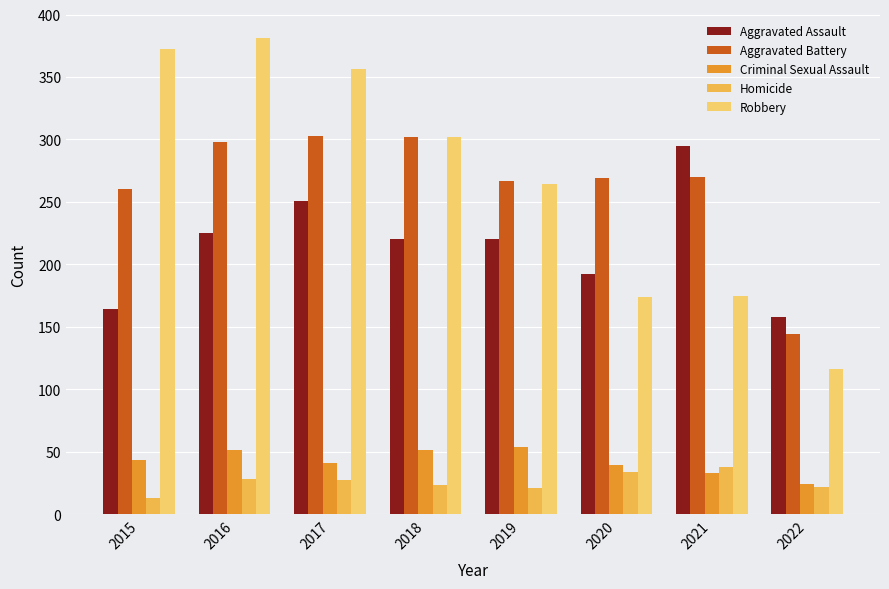

The Aggravated Assault series shows 98 at 2017. True or false?

False